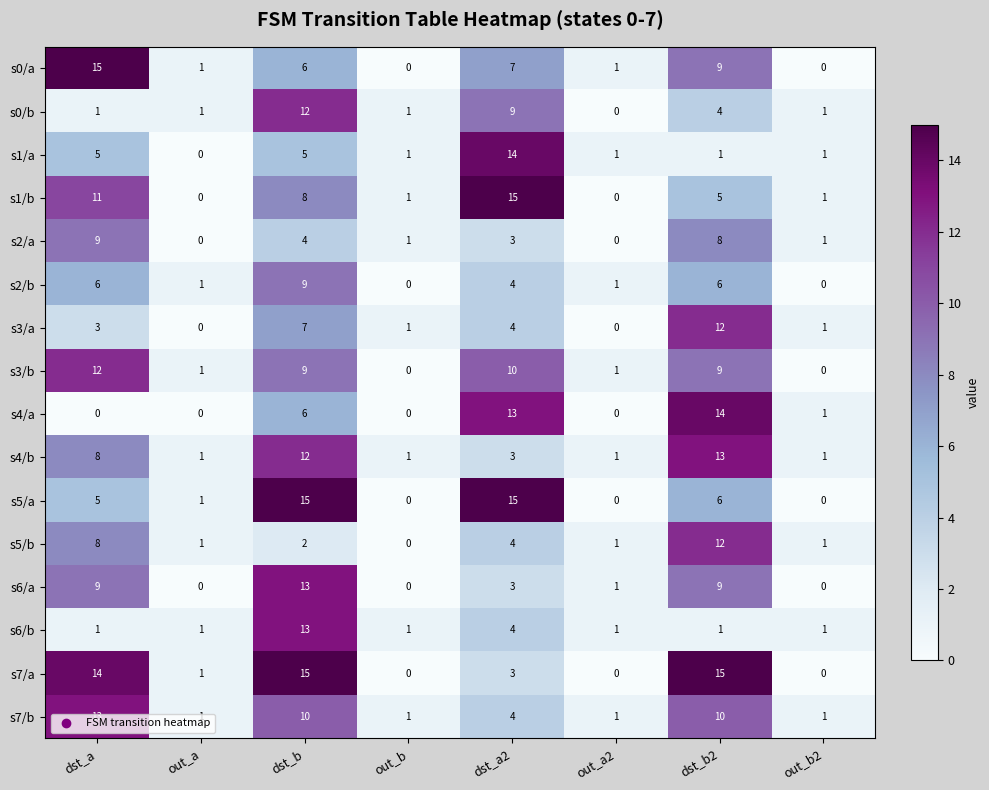

What is the difference between the highest and lowest values at dst_a2?

12